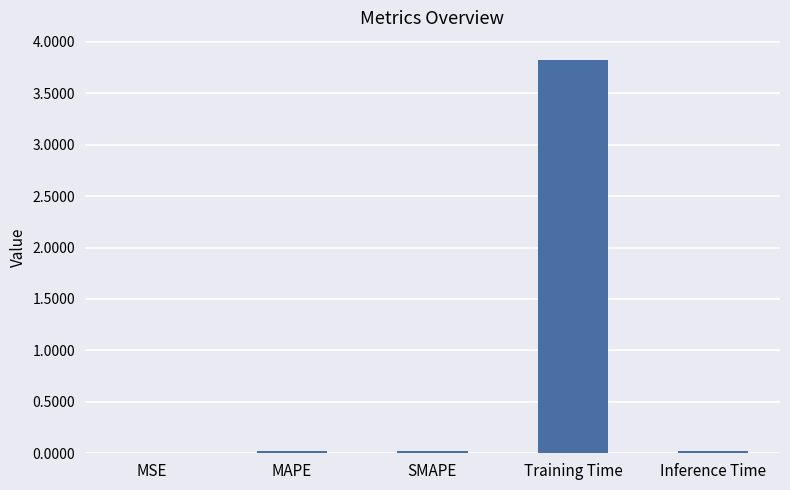

What is the maximum value shown in the chart?

3.8